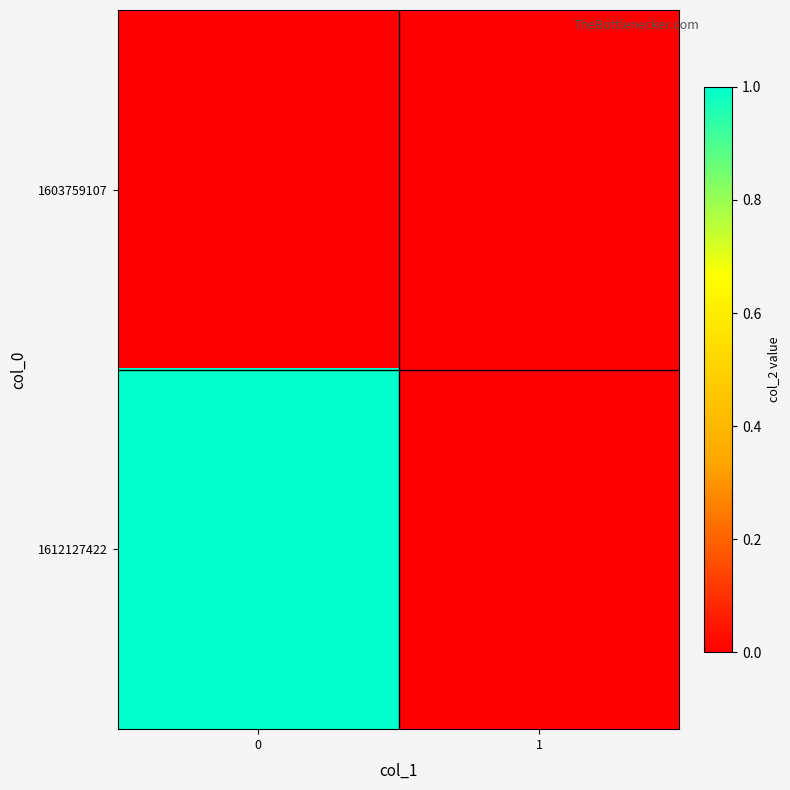

What is the greatest value displayed?

1